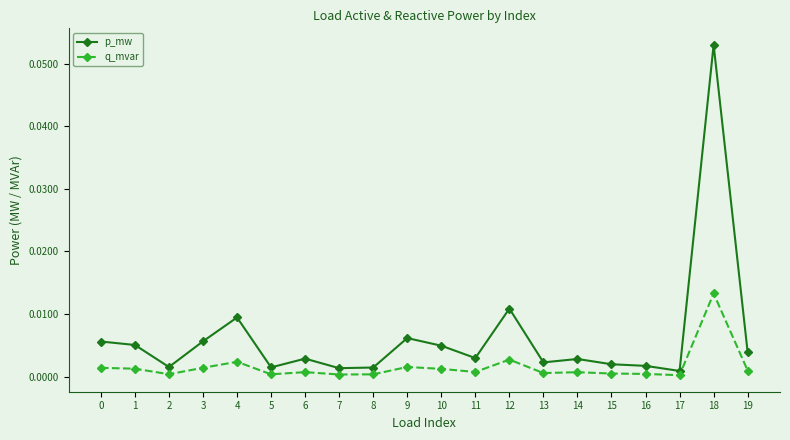

Which series has the largest total across all categories?

p_mw